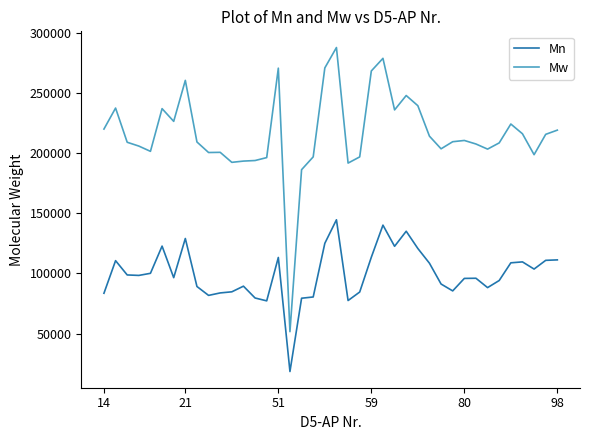

Rank the series by their average value, from lowest to highest.

Mn, Mw